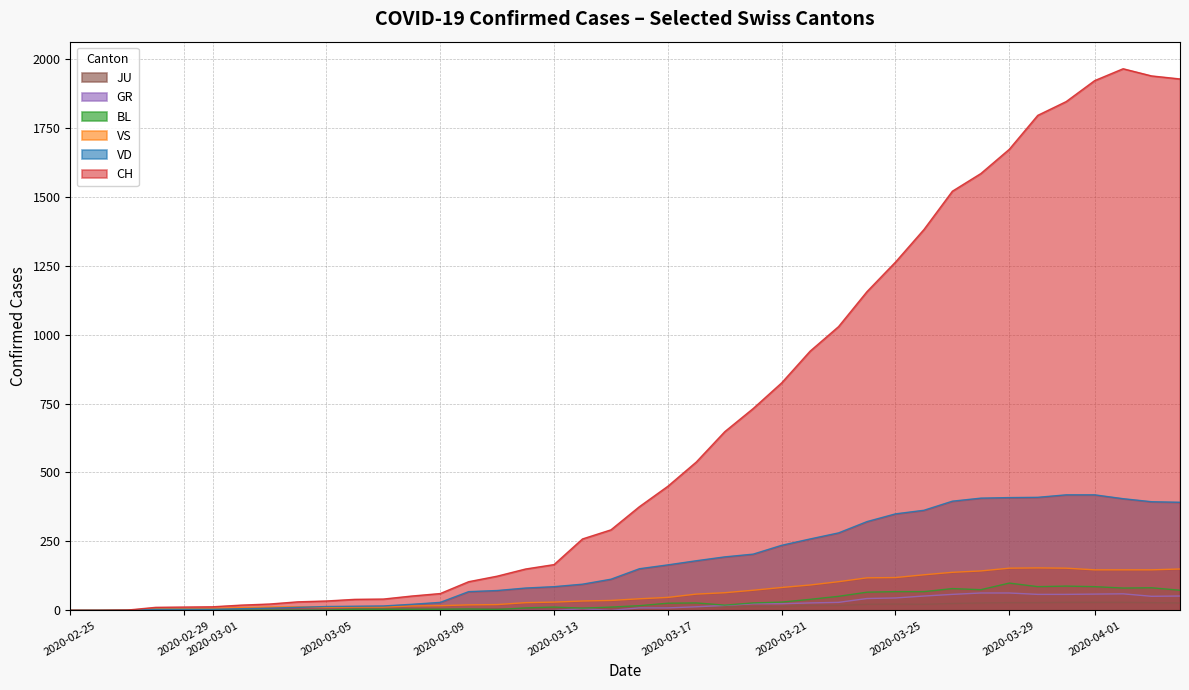

How many values in the BL series are below 17?

20